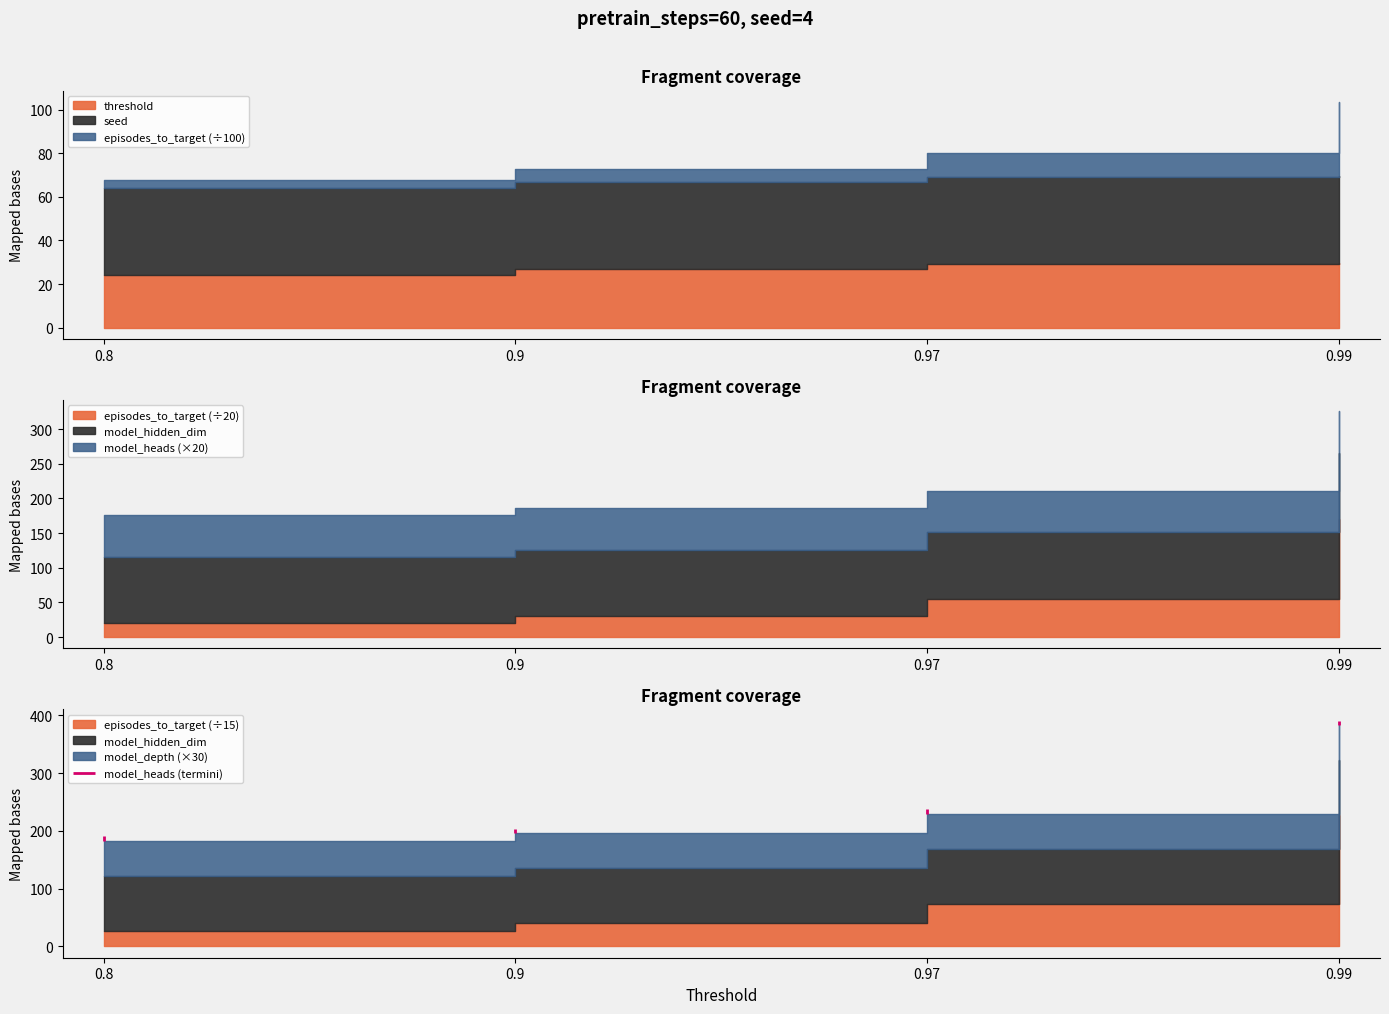

Reading left to right, list all the values displayed in this chart.

threshold: 0.8	0.9	1.0	1.0
episodes_to_target: 400.0	600.0	1100.0	3400.0
seed: 4.0	4.0	4.0	4.0
model_hidden_dim: 96.0	96.0	96.0	96.0
model_heads: 3.0	3.0	3.0	3.0
model_depth: 2.0	2.0	2.0	2.0